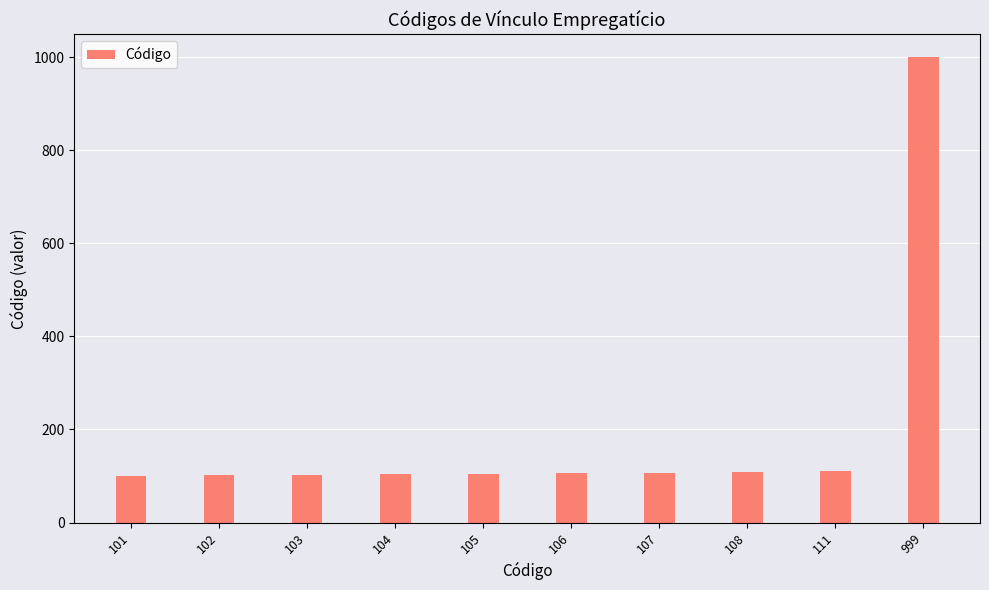

What is the change in value from 103 to 104?

+1